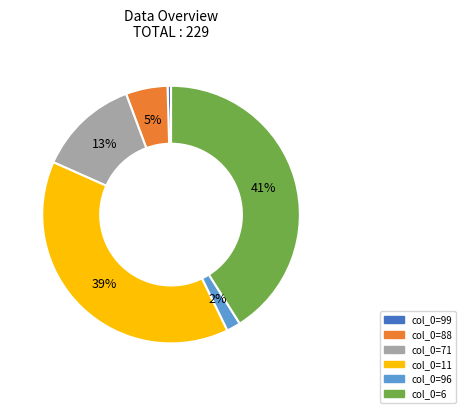

To the nearest percent, what is the difference between the largest and smallest slice percentages?

41%